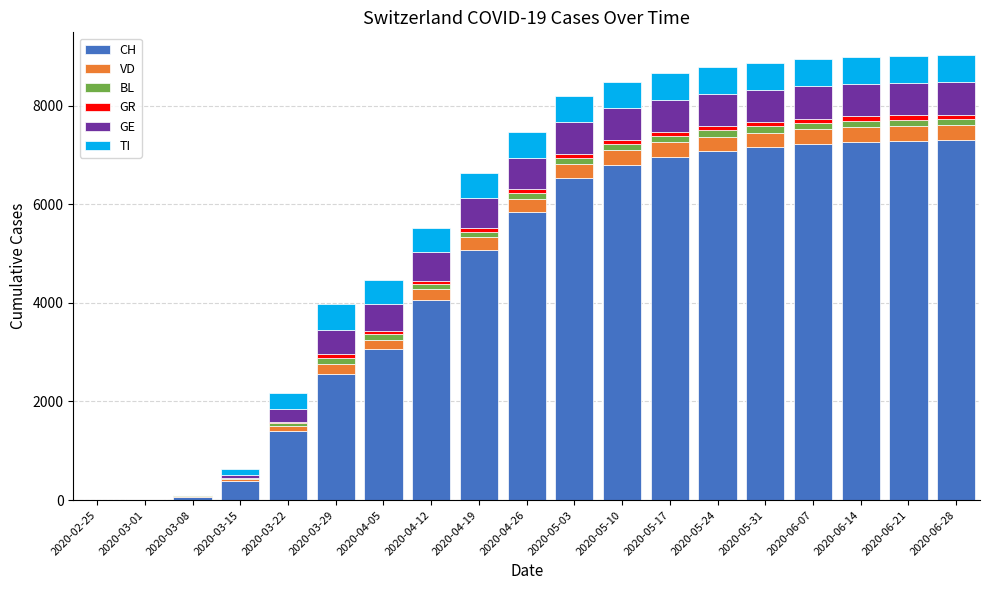

Rank the series by their maximum value, from highest to lowest.

CH, GE, TI, VD, BL, GR